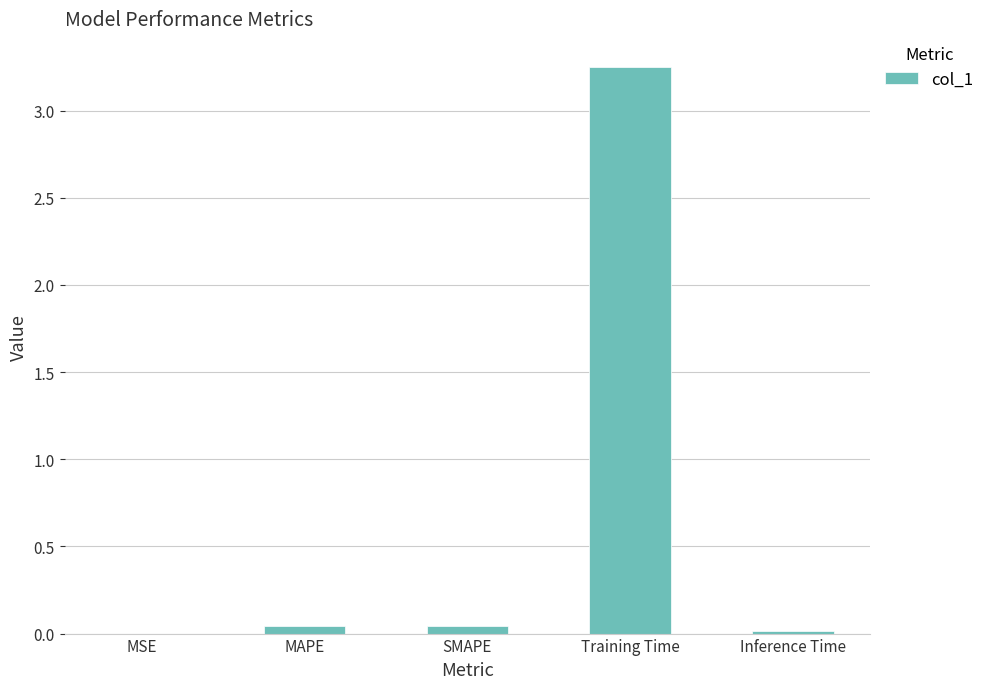

Which category has the highest value across all series?

Training Time